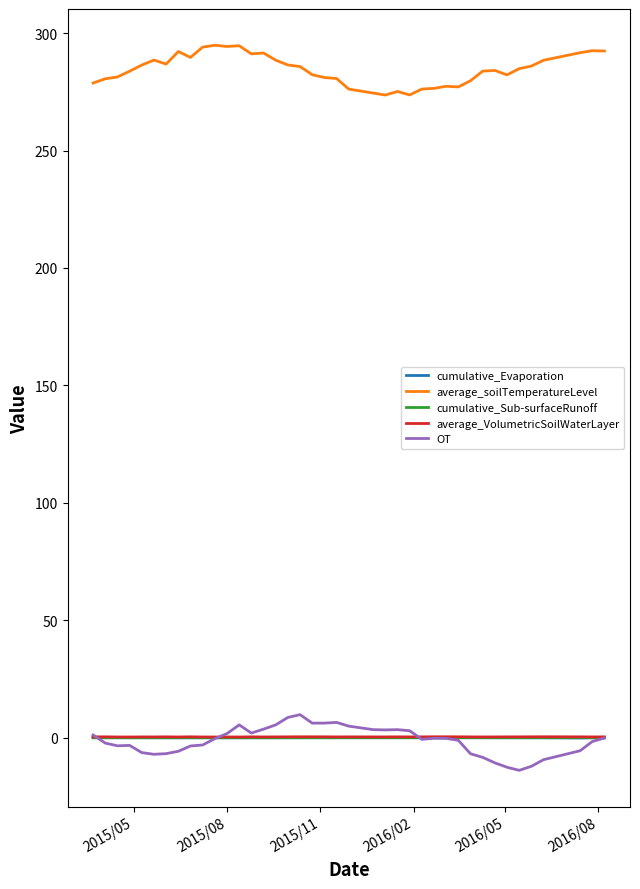

True or false: average_soilTemperatureLevel and OT cross at least once.

False